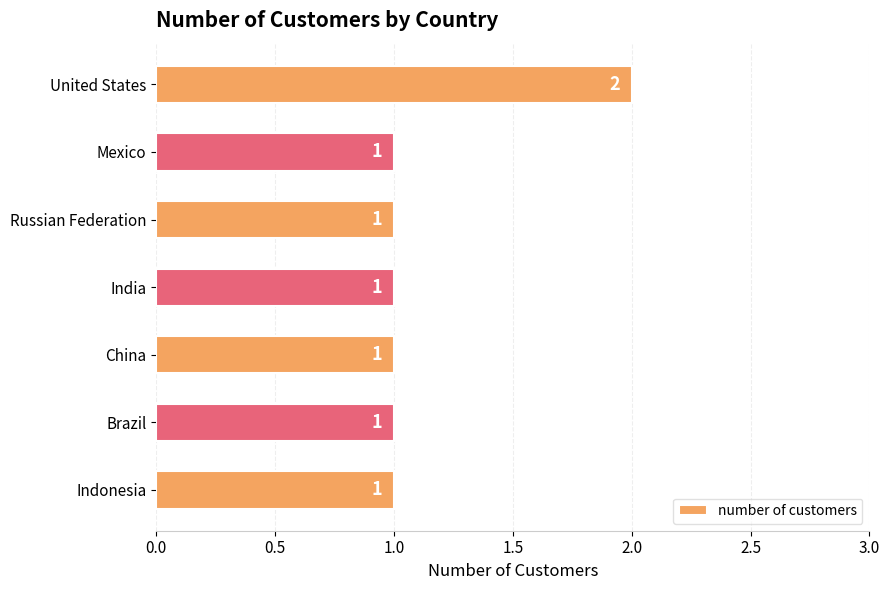

What is the sum of all values?

8